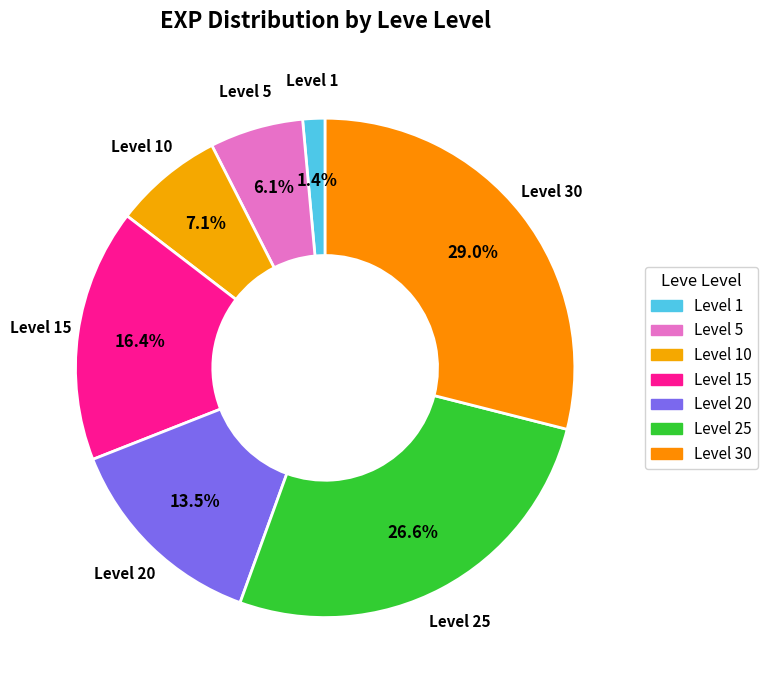

Which has a higher value, Level 10 or Level 25?

Level 25